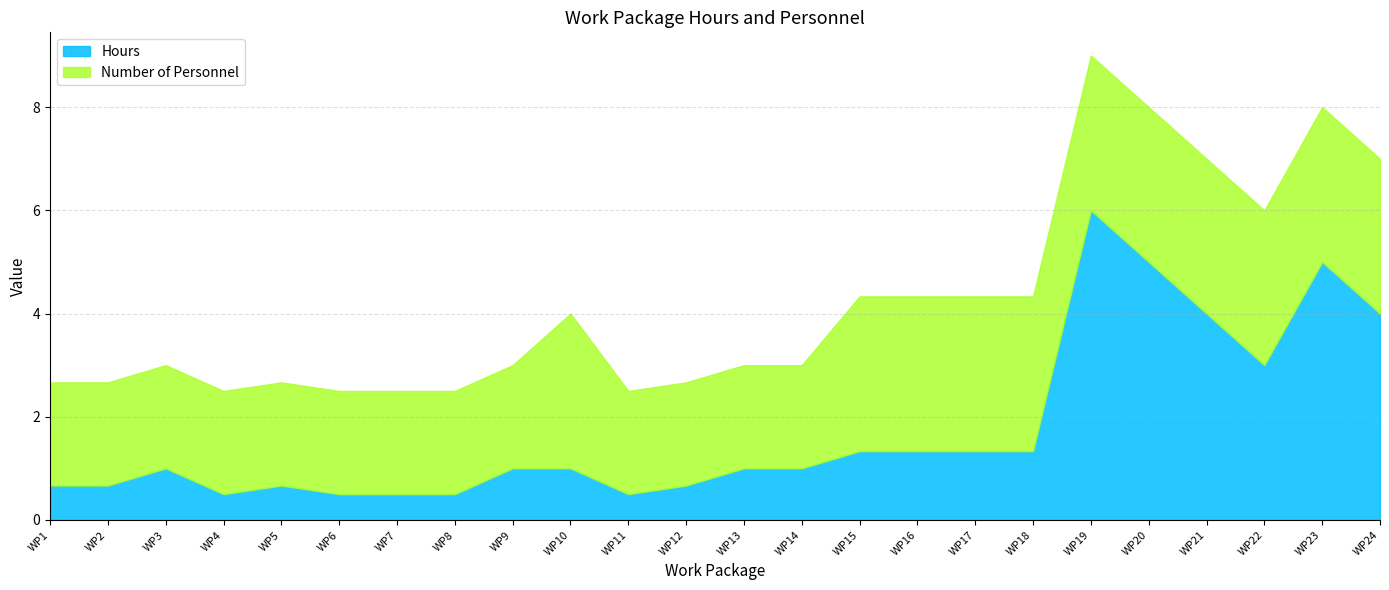

At which label does the data first exceed 1?

WP15